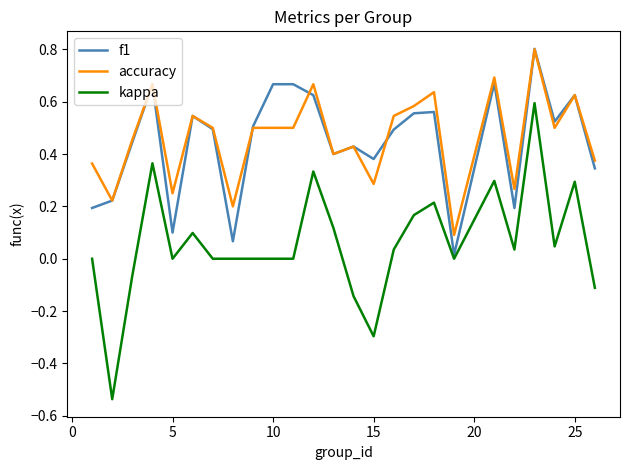

True or false: kappa and accuracy cross at least once.

False